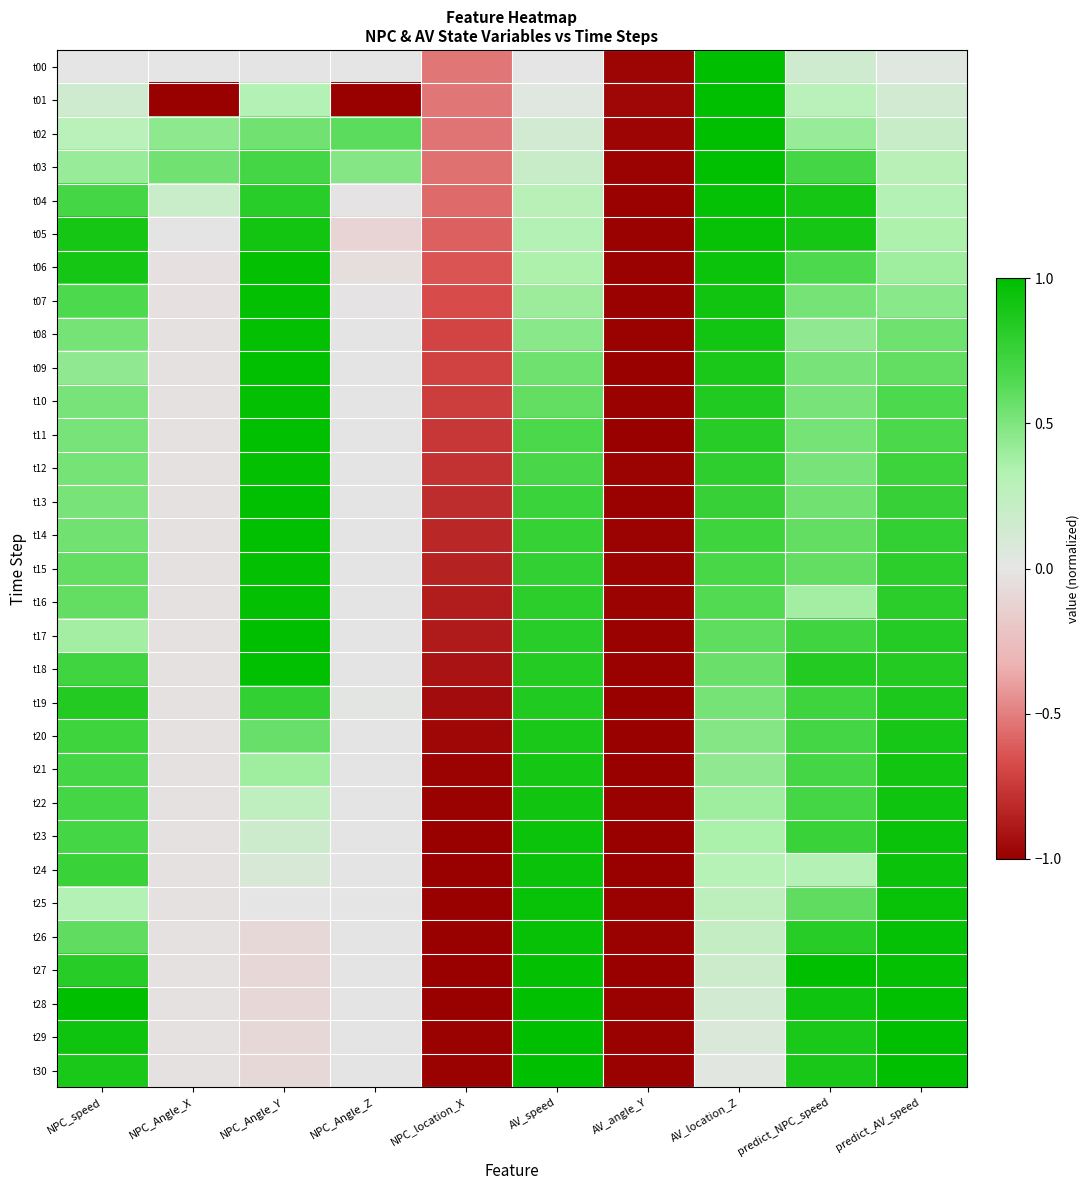

At how many categories does at least one series exceed 0?

8